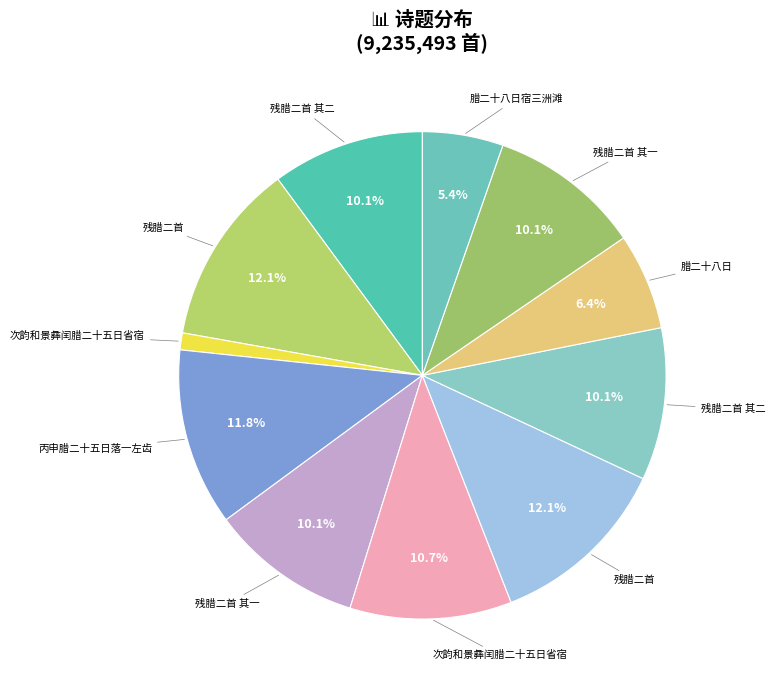

How many slices are in this pie chart?

11